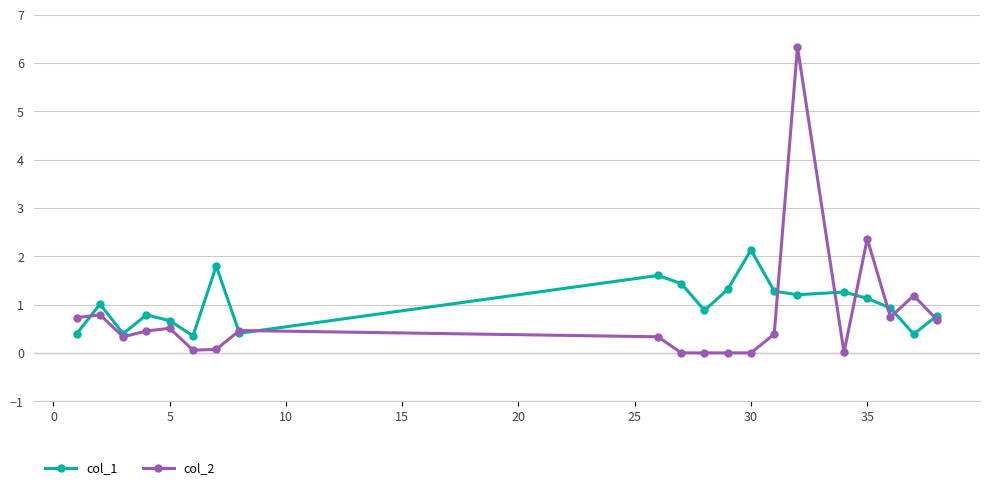

True or false: col_1 and col_2 intersect in this chart.

True